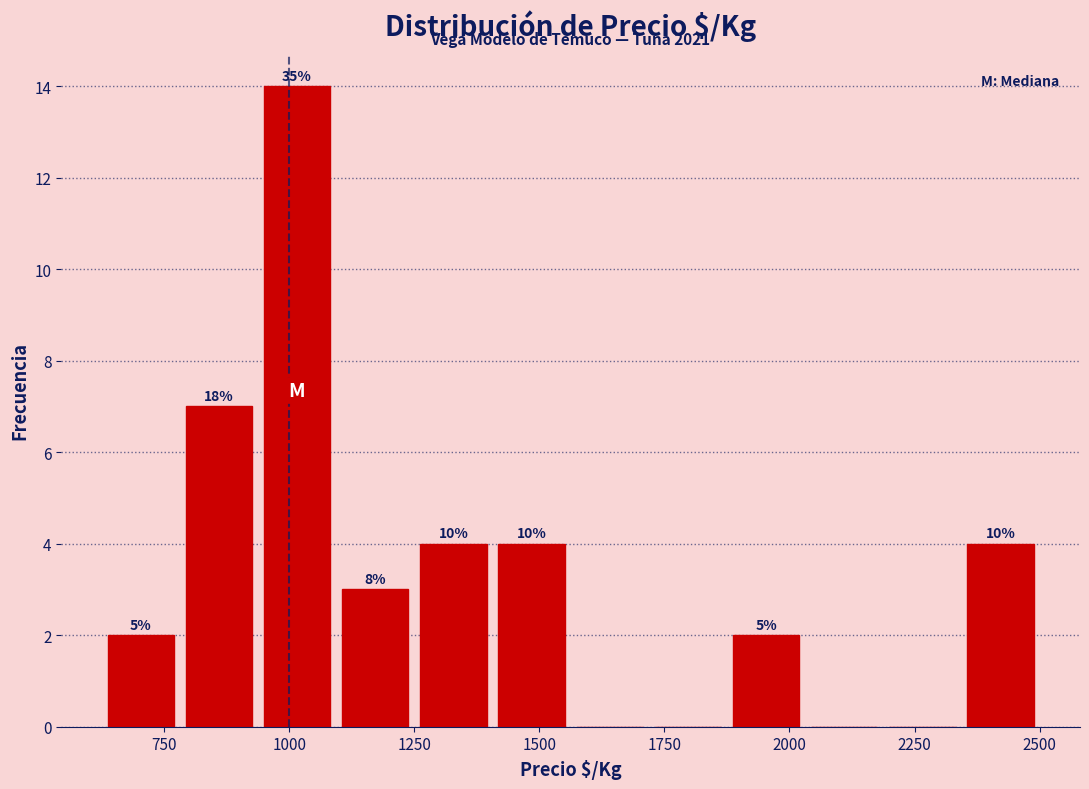

Read against the x-axis, roughly where is the centre of the tallest bar?

1000